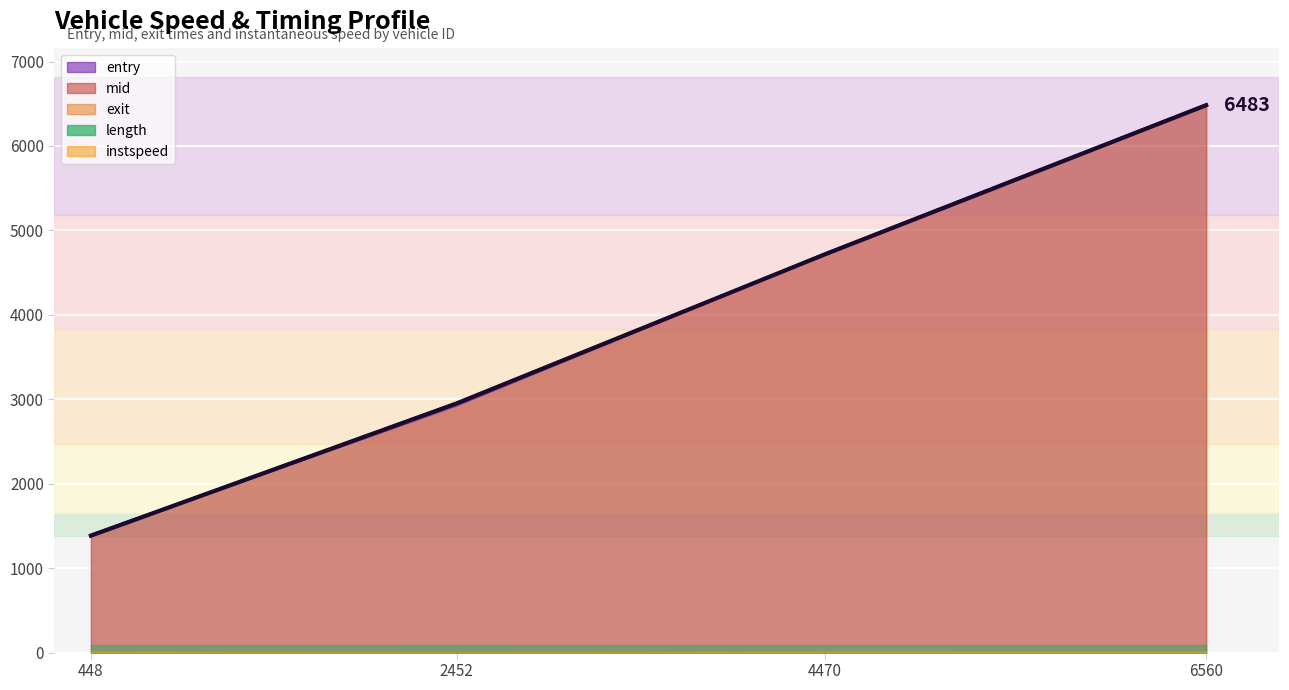

What is the difference between the highest and lowest values at 2452?

25.0